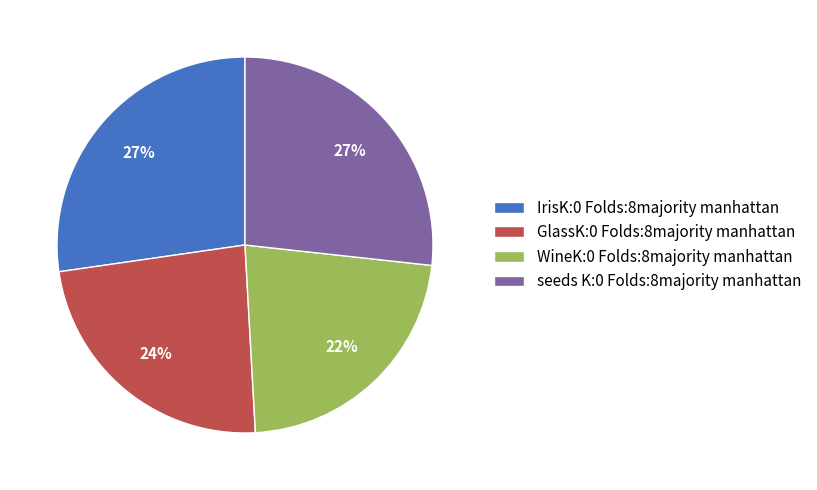

Is it true that IrisK:0 Folds:8majority manhattan is 16% of the pie?

False